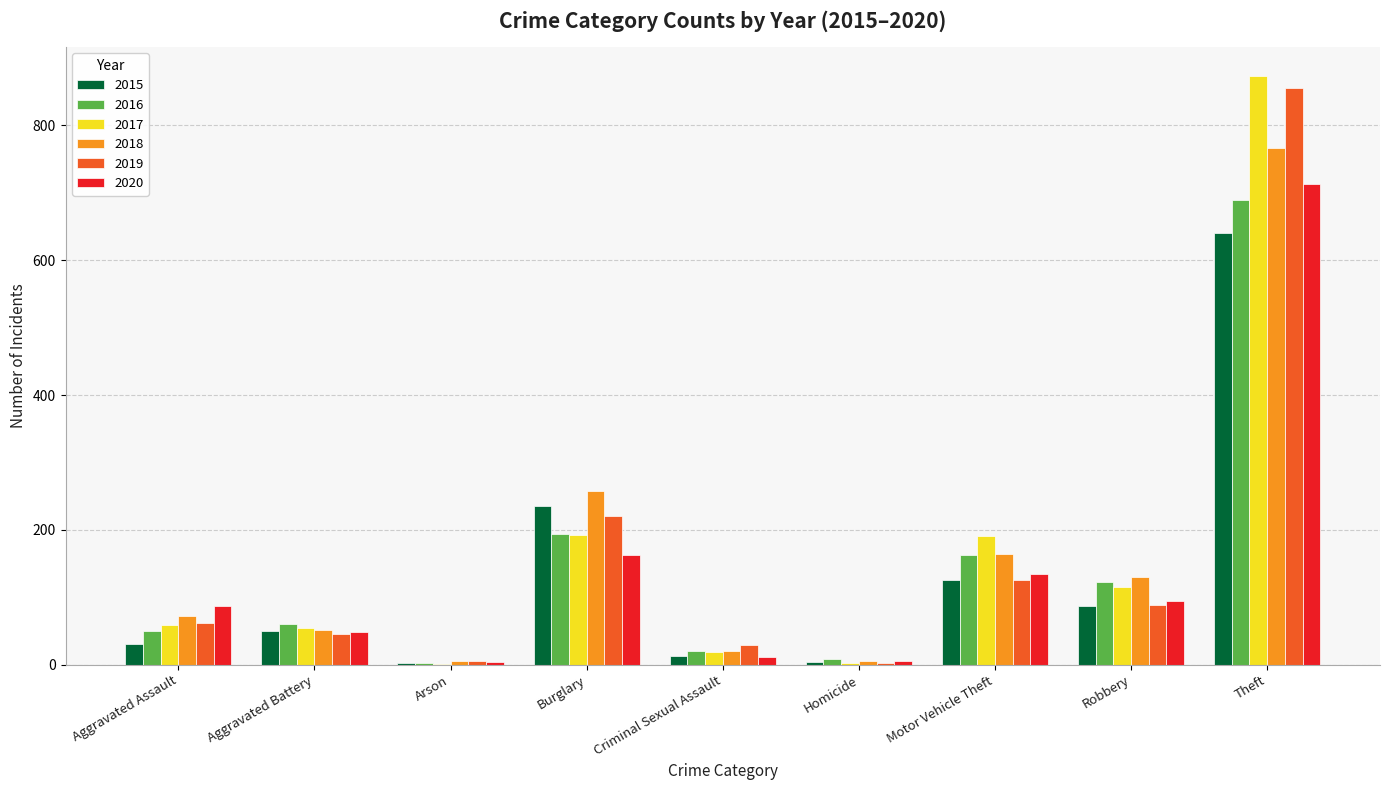

What is the difference between the 2017 values at Robbery and Burglary?

77